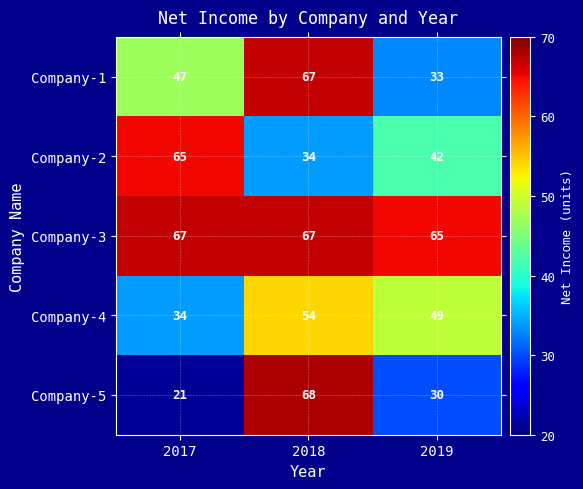

At which category is the sum across all series the highest?

2018